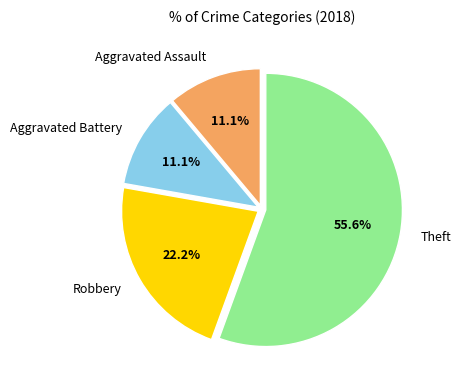

How many segments does this pie chart have?

4